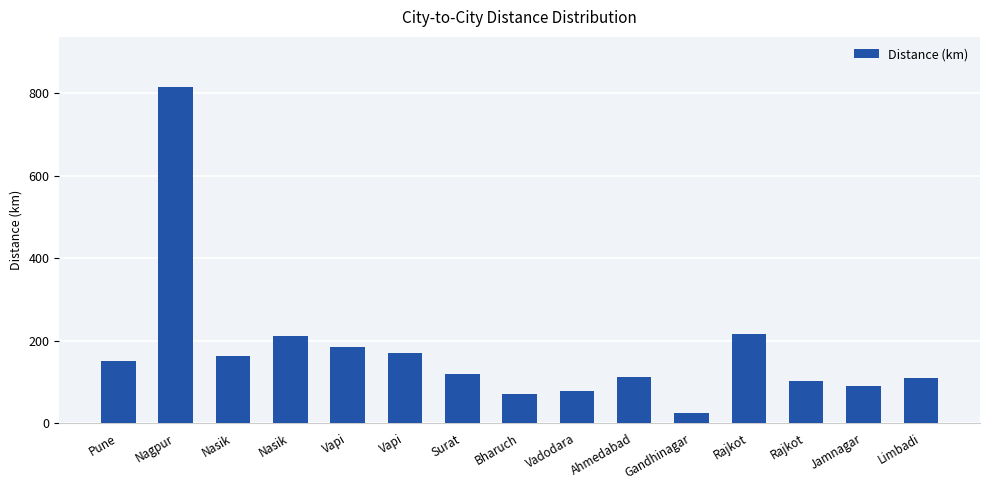

What is the label of the 1st bar from the right?

Limbadi